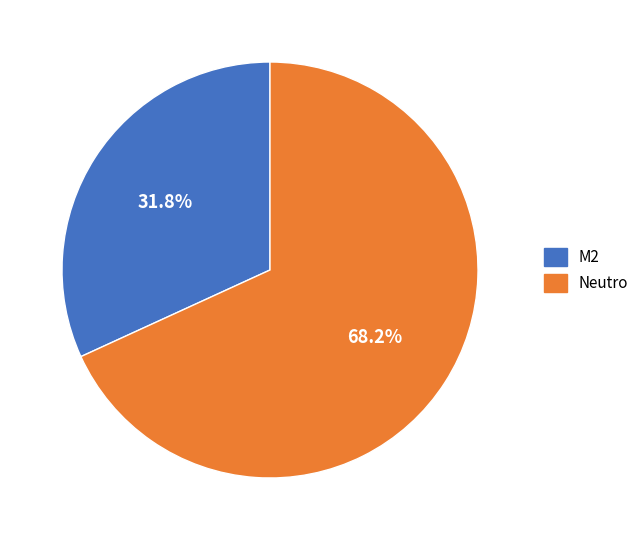

Is it true that M2 is 42% of the pie?

False